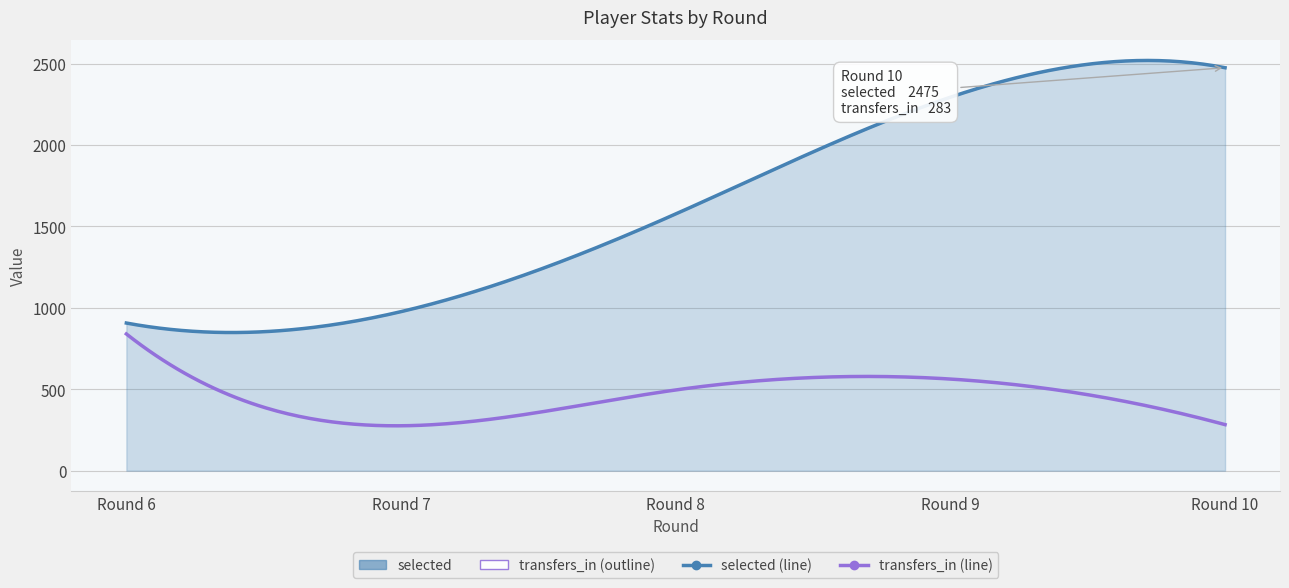

What is the smallest value displayed?

275.9